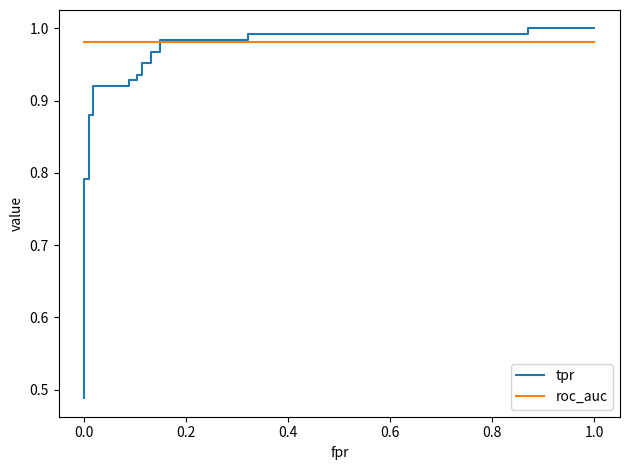

How many times do tpr and roc_auc cross each other?

1